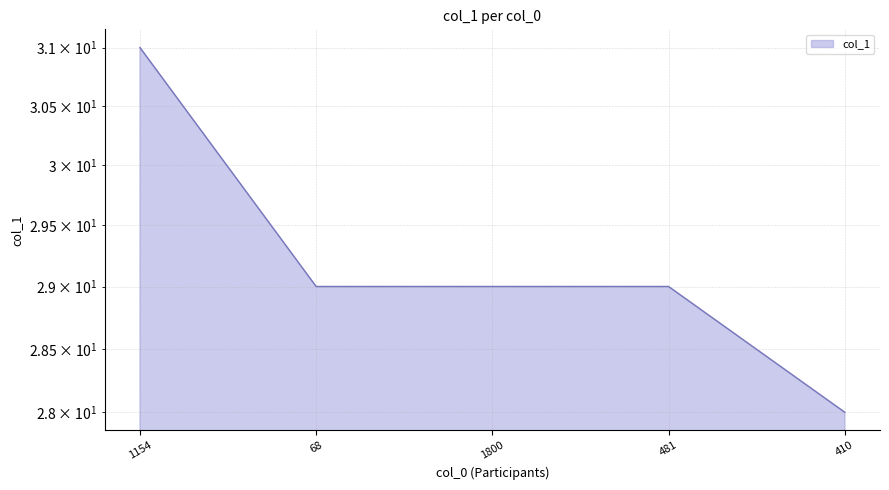

At which label does the data first exceed 29?

1154